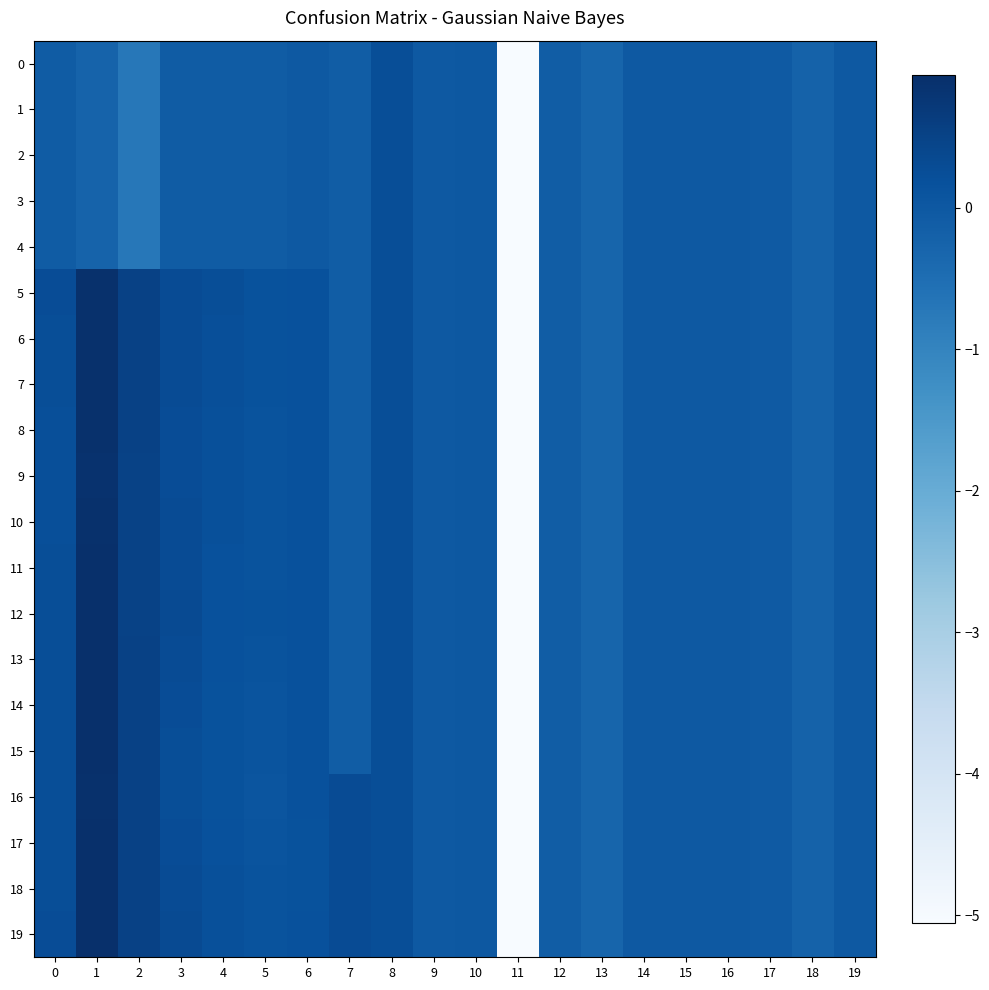

At 15, list the series in order from smallest to largest.

0, 1, 2, 3, 4, 5, 6, 7, 8, 9, 10, 11, 12, 13, 14, 15, 16, 17, 18, 19